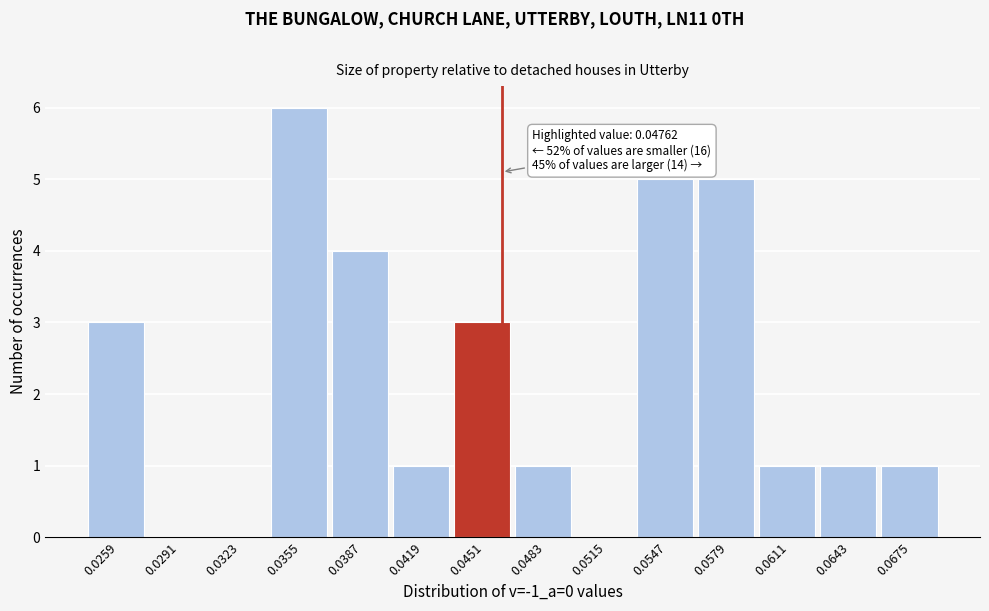

Reading left to right, transcribe all the data shown in this chart.

0.0259=3	0.0291=0	0.0323=0	0.0355=6	0.0387=4	0.0419=1	0.0451=3	0.0483=1	0.0515=0	0.0547=5	0.0579=5	0.0611=1	0.0643=1	0.0675=1